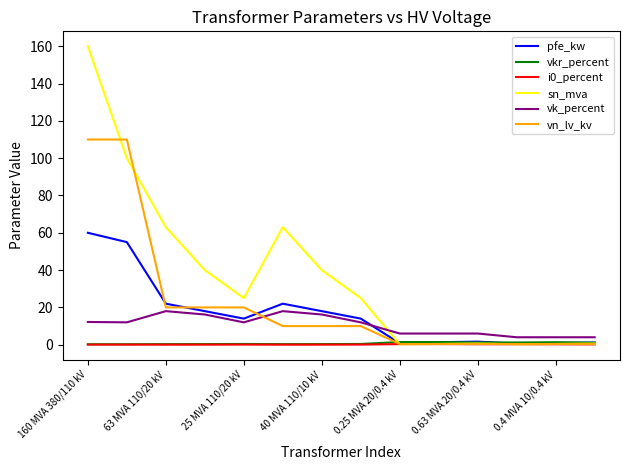

How many times do pfe_kw and sn_mva cross each other?

1